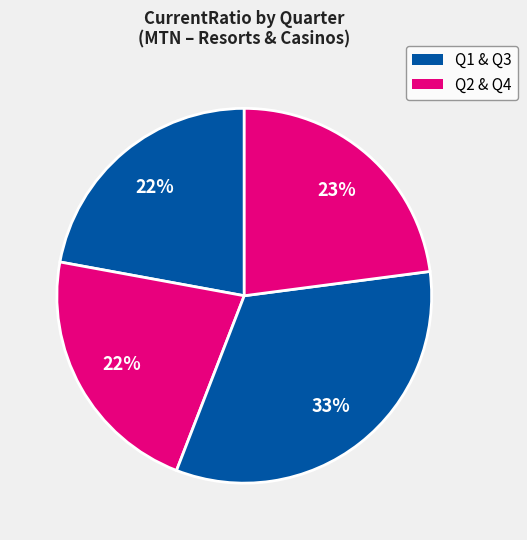

How many slices are in this pie chart?

4